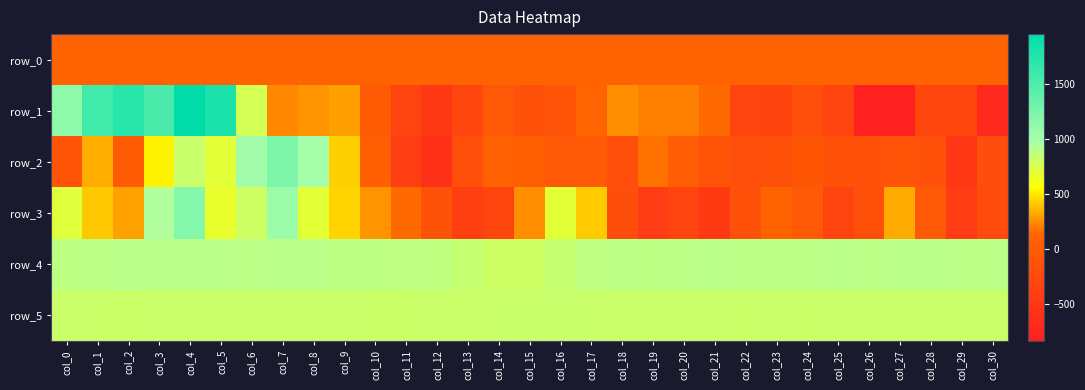

True or false: row_1 has a value of -10.0 at col_10.

True